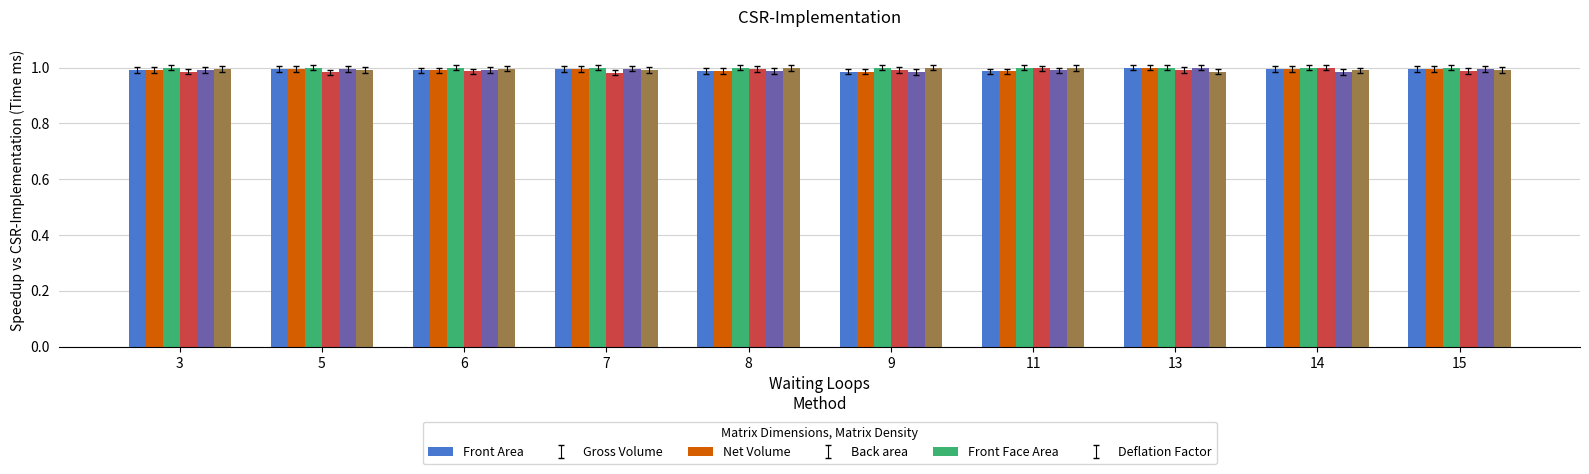

What is the sum of all Deflation Factor values?

9.9